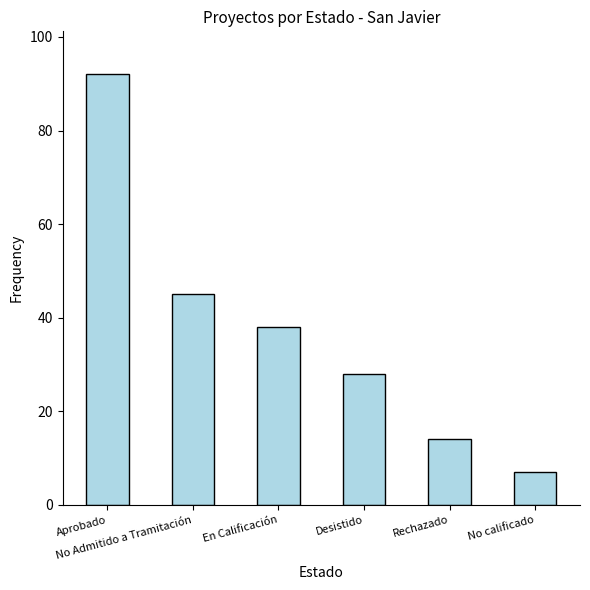

Is it true that the value at En Calificación is 38?

True